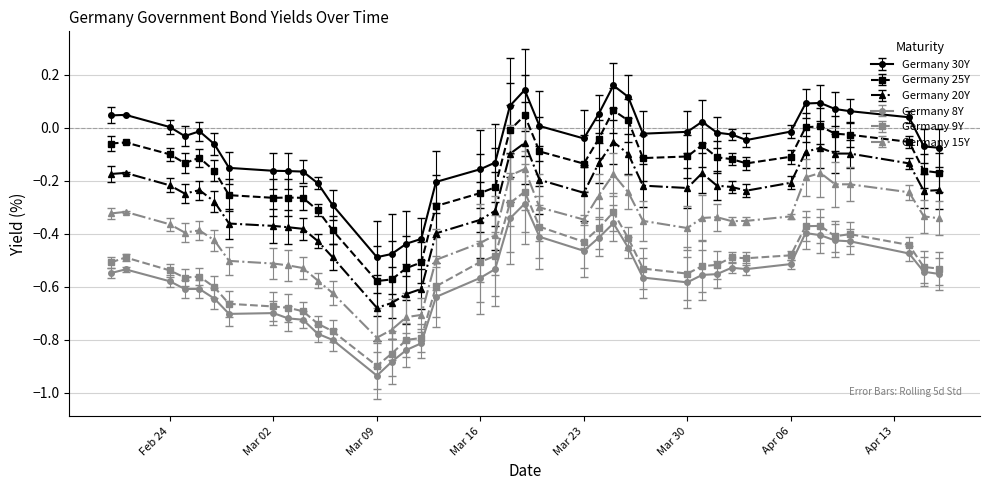

Which series has the largest total across all categories?

Germany 30Y